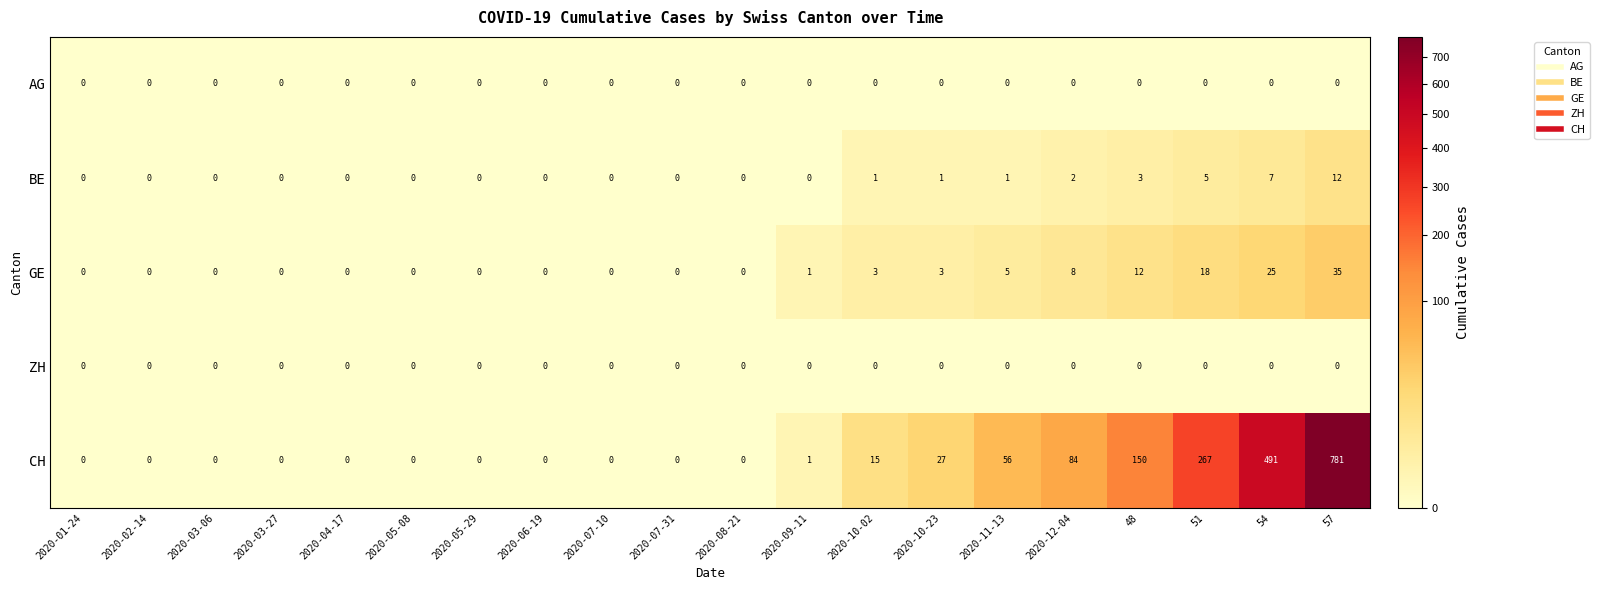

What is the difference between the BE values at 48 and 2020-03-27?

3